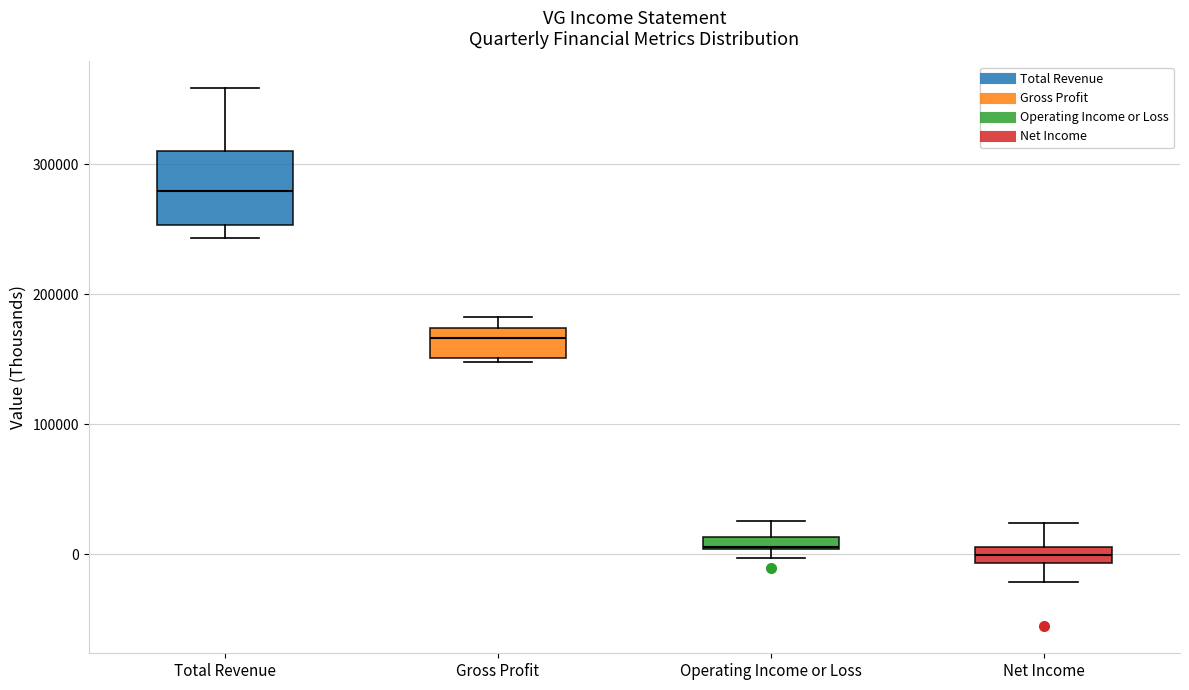

Which box is the tallest, from its lower edge to its upper edge?

Total Revenue